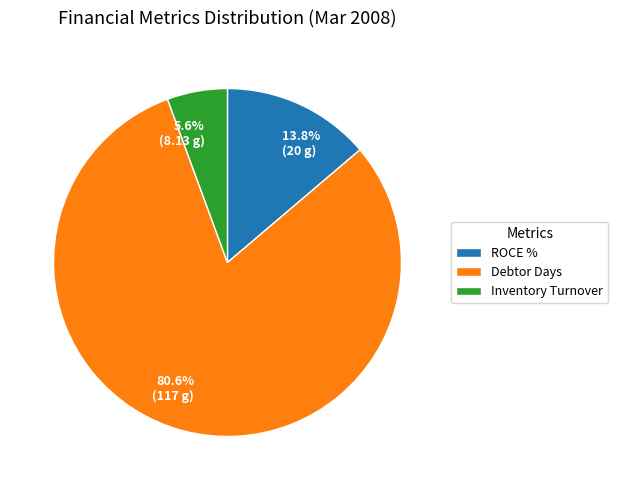

Which has a higher value, Inventory Turnover or Debtor Days?

Debtor Days